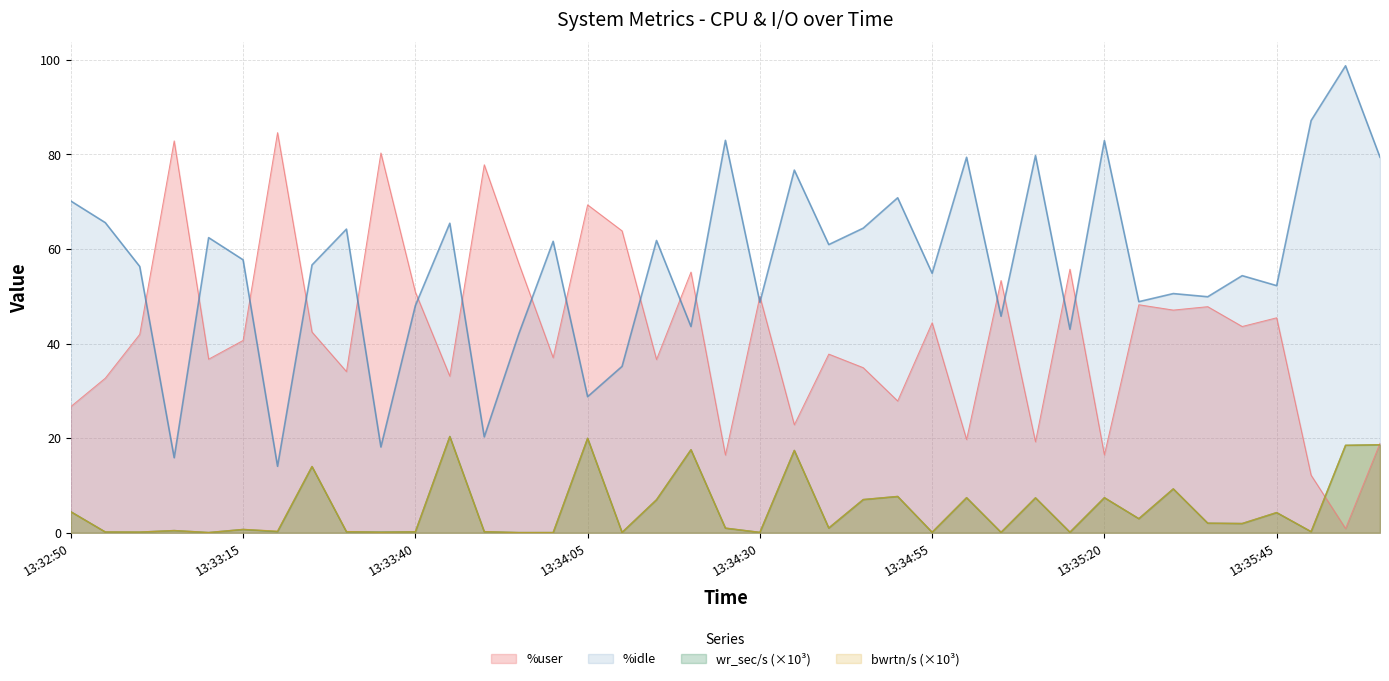

Is it true that wr_sec/s equals 0.2 at 12?

True